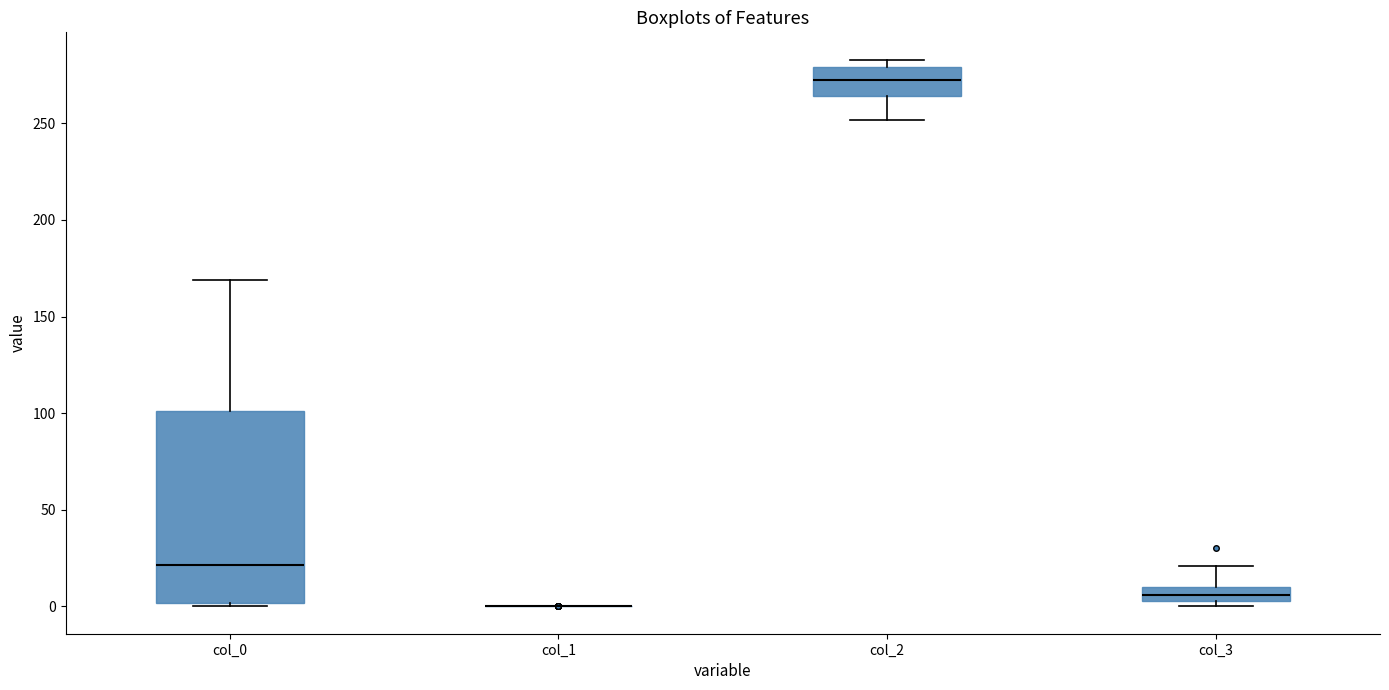

Reading left to right, read every box against the y-axis: the position of its median line, the range the box covers, and the ends of its whiskers. The values are not printed on the chart, so give them approximately, as read against the axis.

col_0: median 20, box 0 to 100, whiskers 0 (just below the box's lower edge) to 170
col_1: box collapsed to a line at 0, whiskers 0 to 0
col_2: median 270, box 265 to 280, whiskers 250 to 285
col_3: median 5 (inside the box), box 5 to 10, whiskers 0 to 20